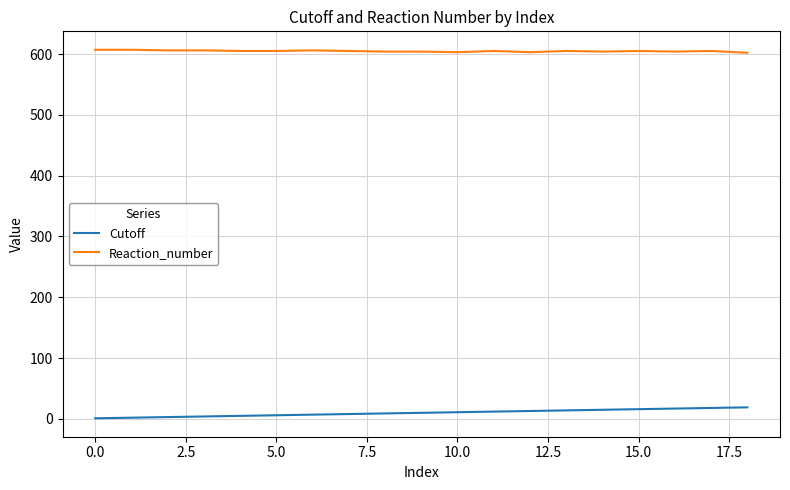

What is the difference between the maximum and minimum values in the Cutoff series?

18